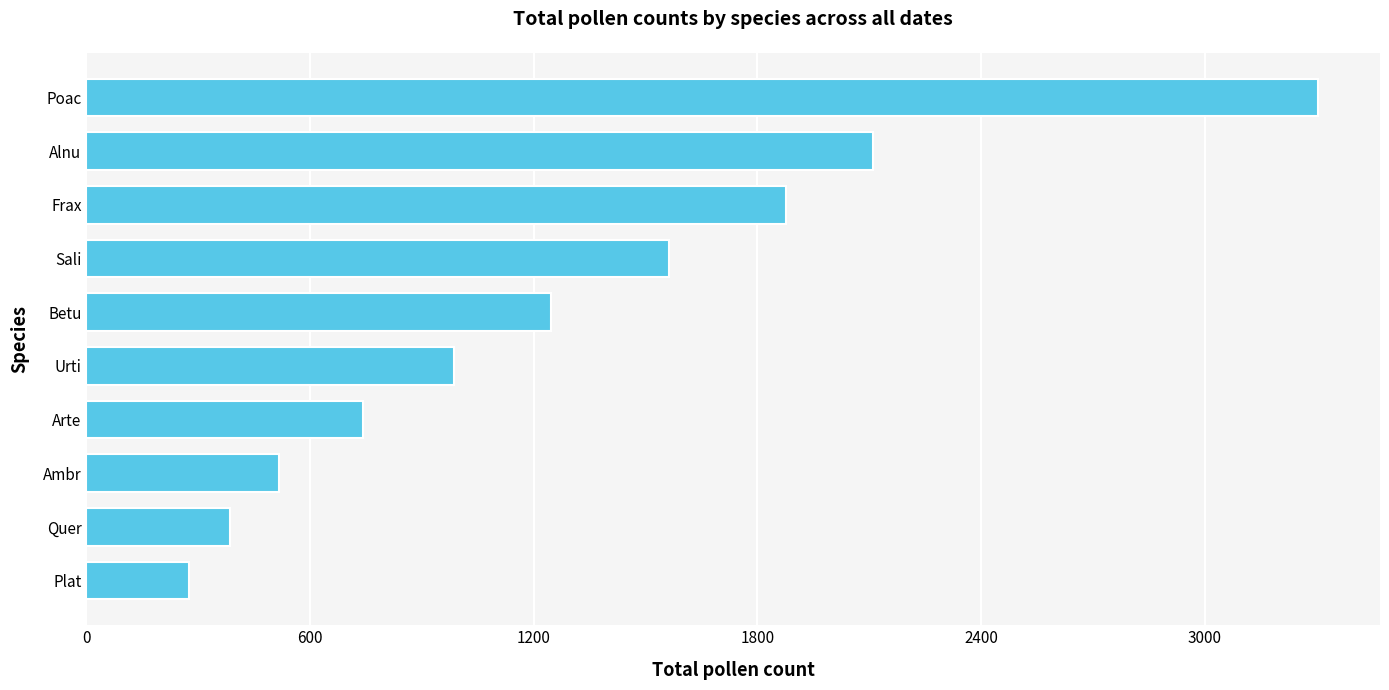

How many data points are less than 1247?

5